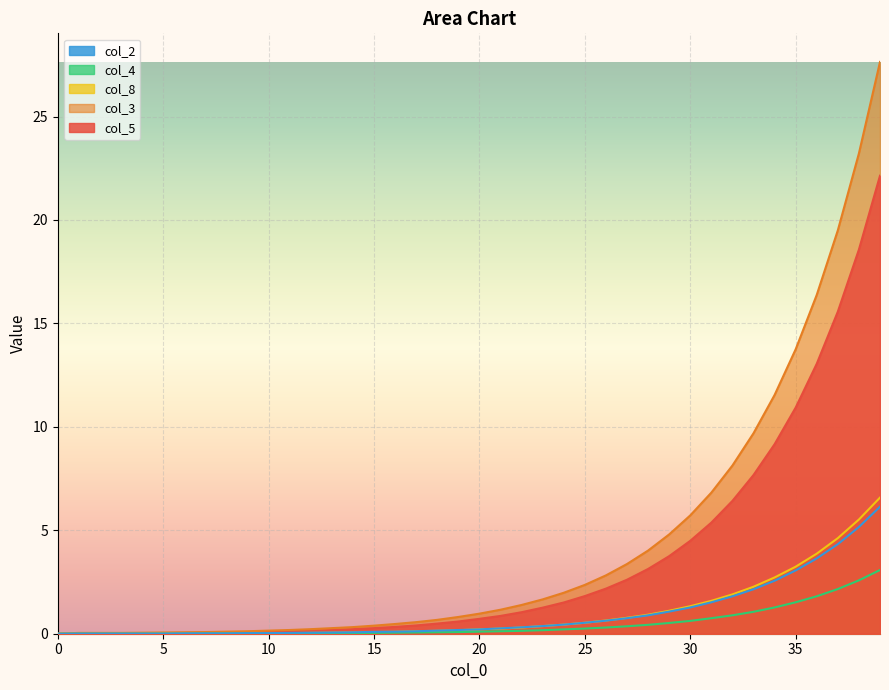

True or false: col_8 and col_2 cross at least once.

False